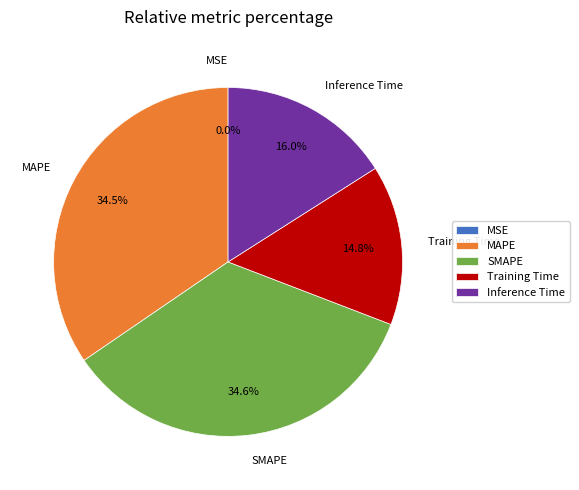

Between MAPE and Training Time, which is larger?

MAPE